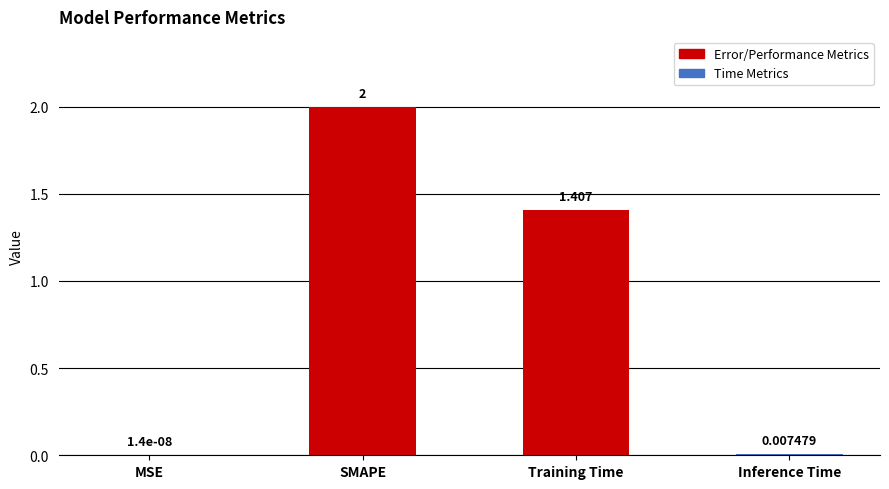

Where does the data first go above 1?

SMAPE